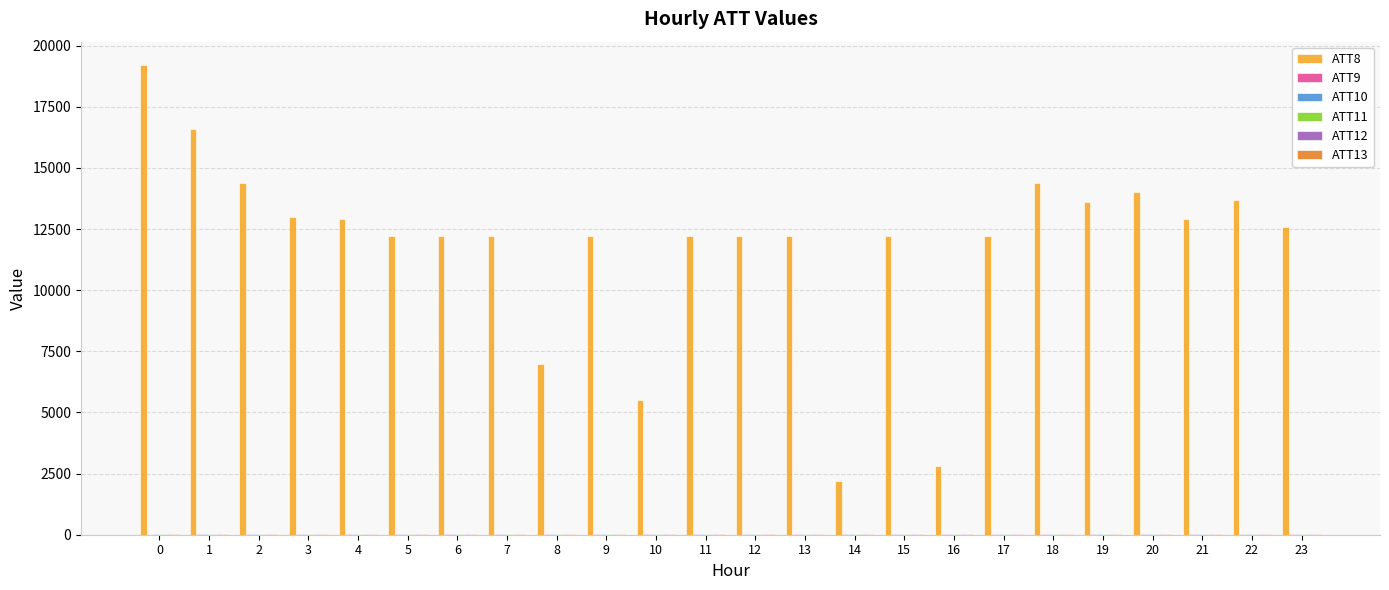

Which series has the largest total across all categories?

ATT8